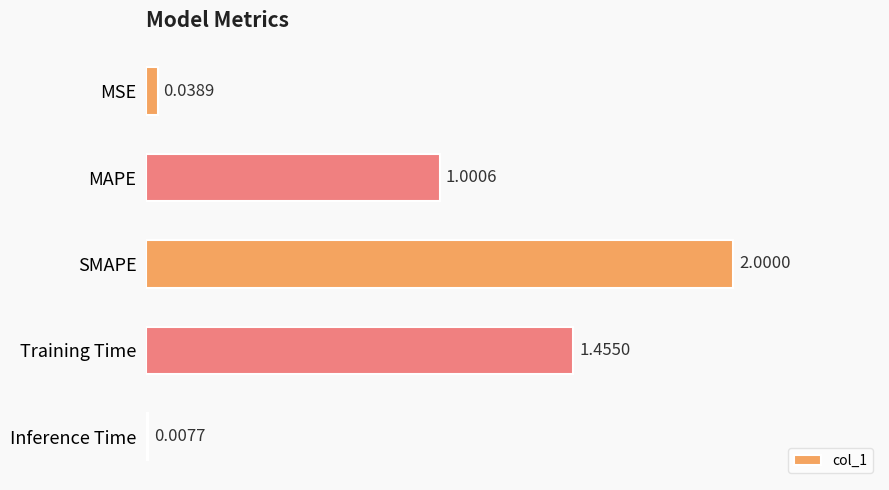

What is the sum of the values at MSE and MAPE?

1.0